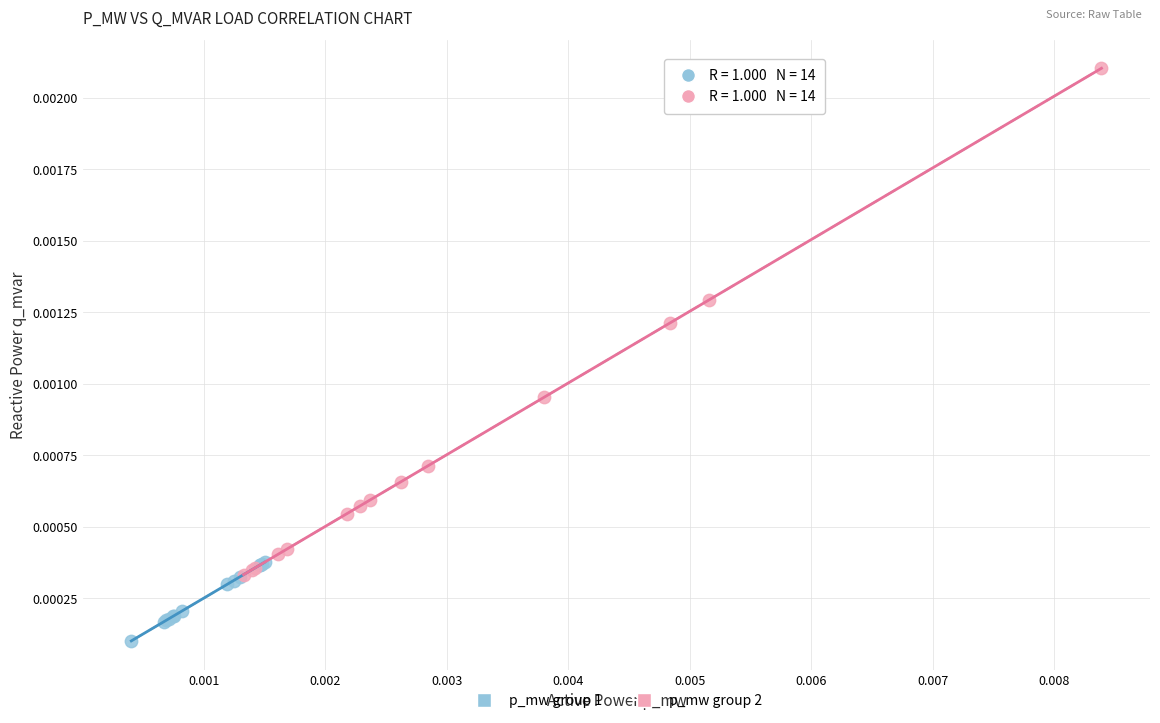

What are all the series names shown in the legend?

p_mw group 1, p_mw group 2